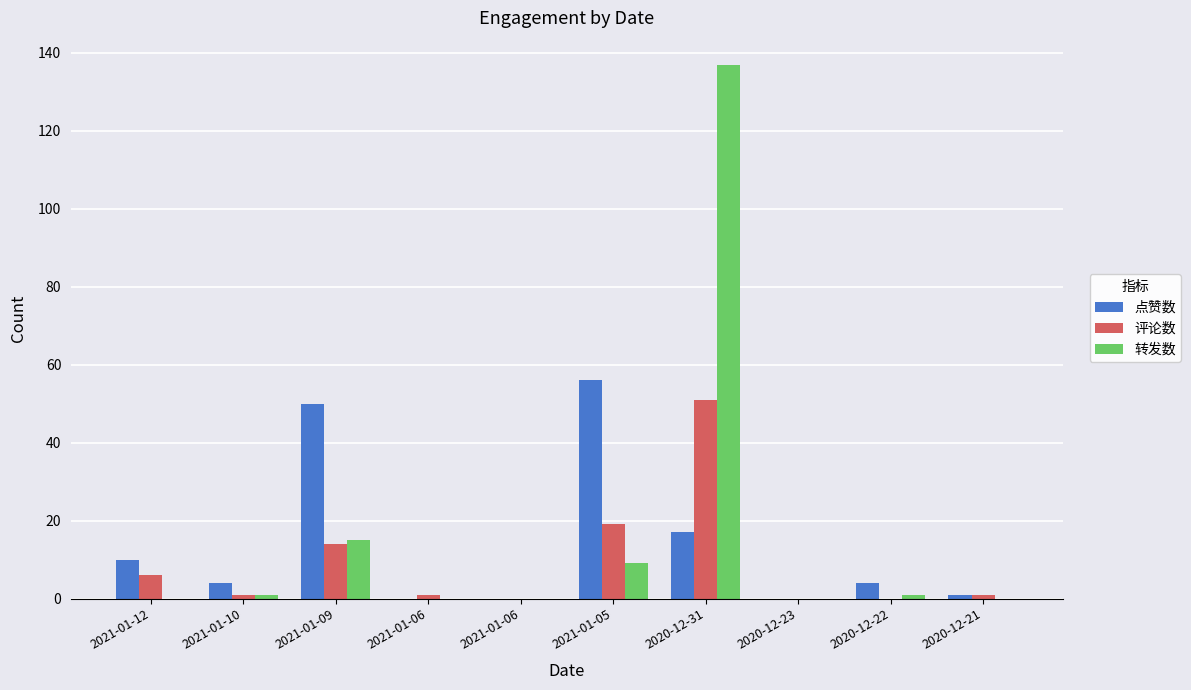

Reading left to right, what are all the values shown in this chart?

点赞数: 10	4	50	0	0	56	17	0	4	1
评论数: 6	1	14	1	0	19	51	0	0	1
转发数: 0	1	15	0	0	9	137	0	1	0